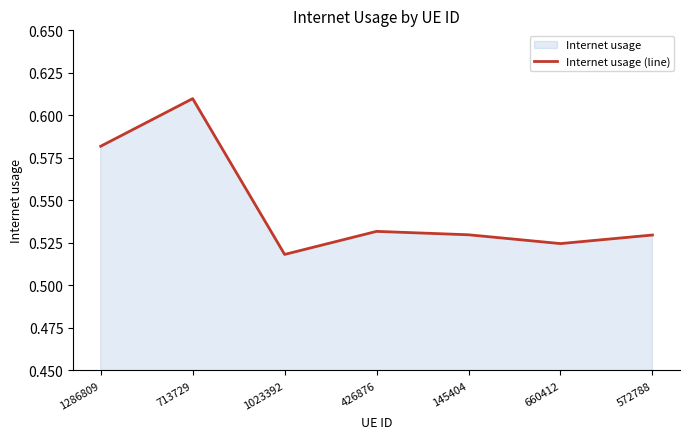

What position from the right is 145404?

3